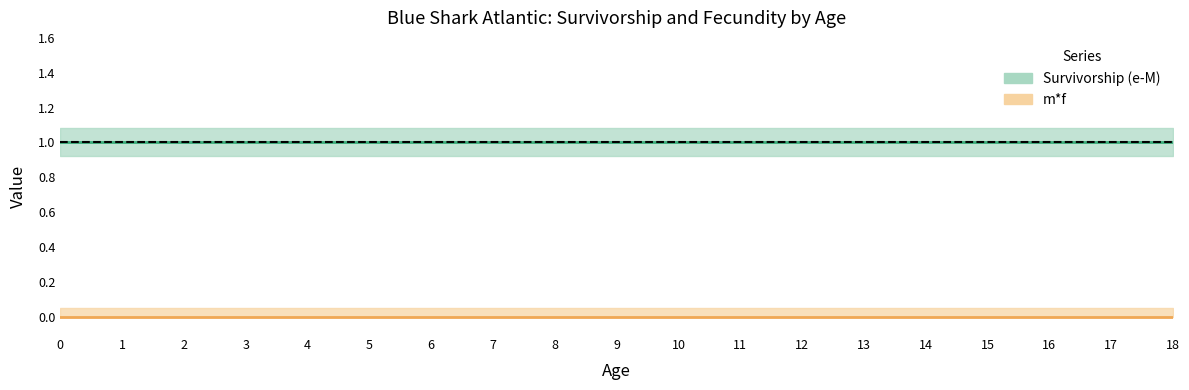

The m*f series shows 0 at 18. True or false?

True